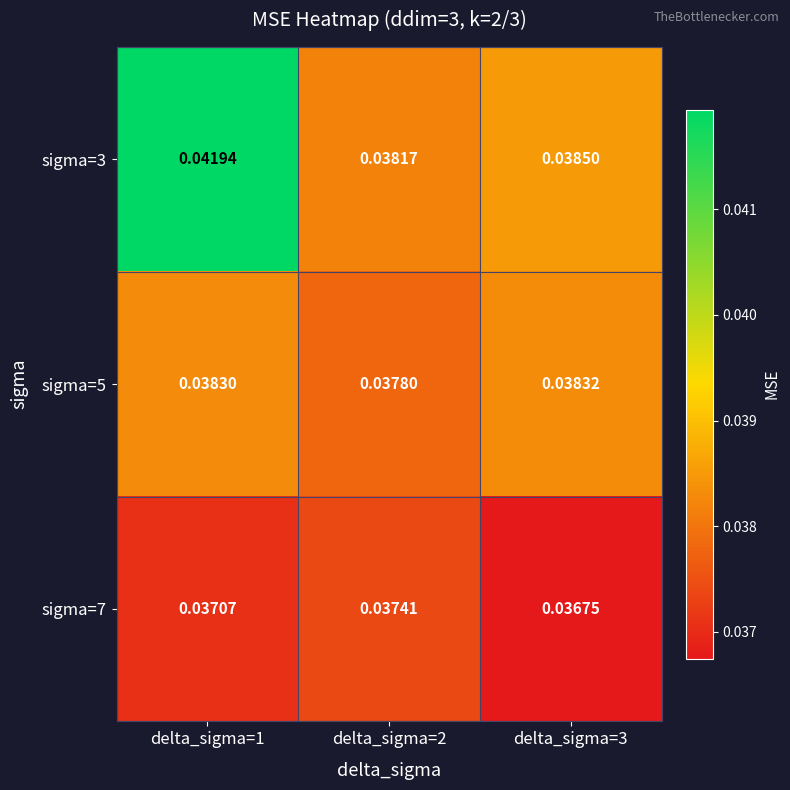

Is the value of sigma=5 at delta_sigma=2 greater than the value of sigma=3 at delta_sigma=3?

No